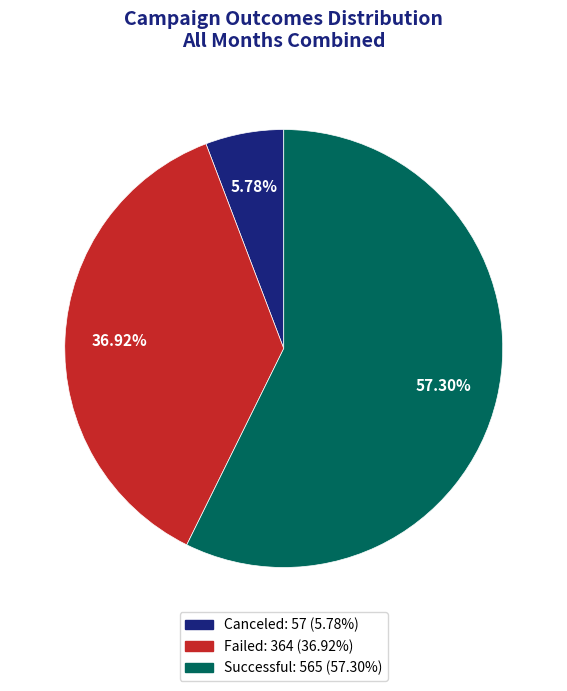

To the nearest percent, what is the difference between the largest and smallest slice percentages?

52%